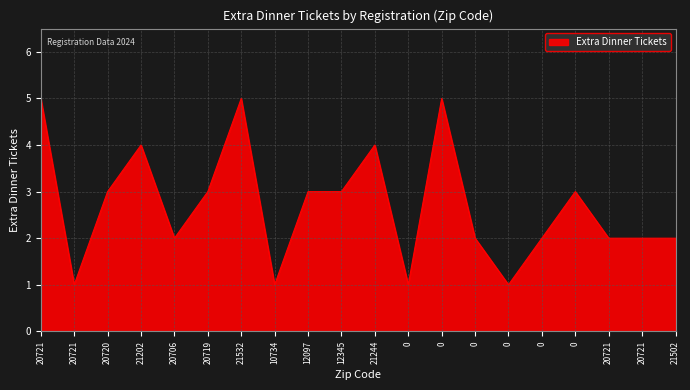

How many values are below 3?

10